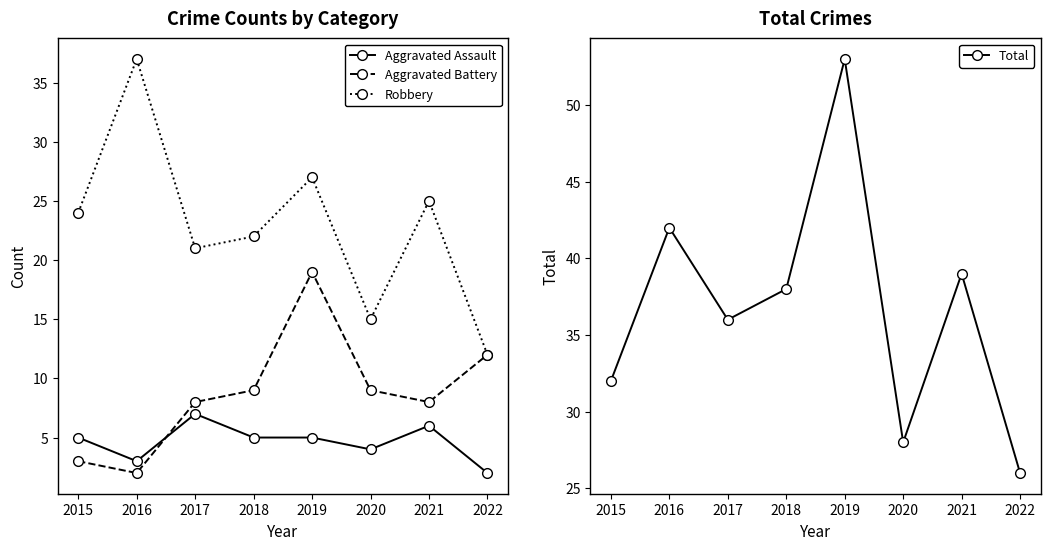

True or false: Total has more than 2 points higher than both neighbors.

True